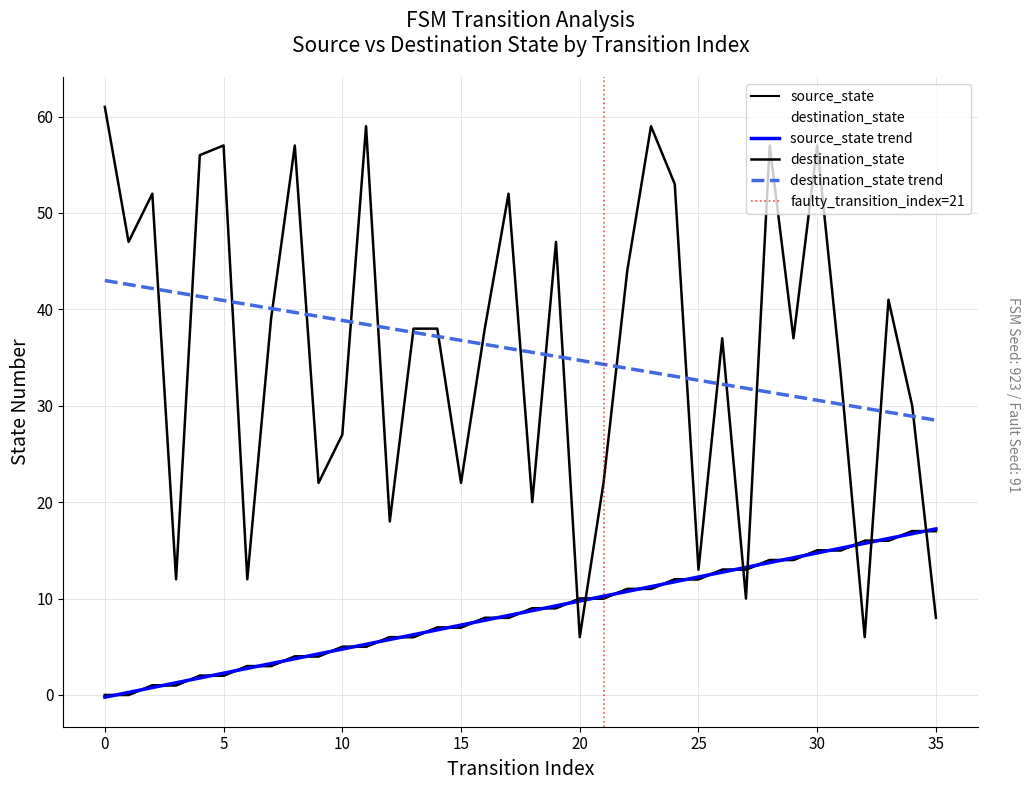

Is the value of source_state at 17 greater than the value of destination_state at 24?

No